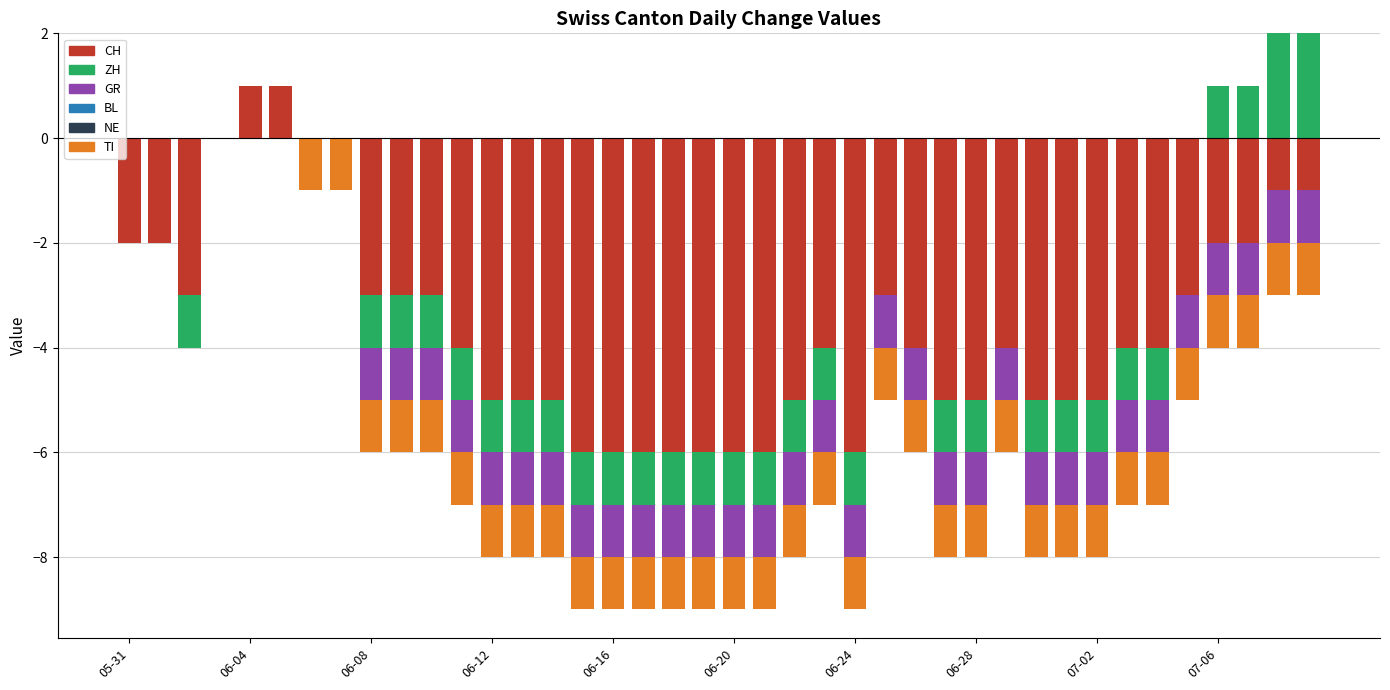

Between 06-12 and 06-28, which is larger?

06-12